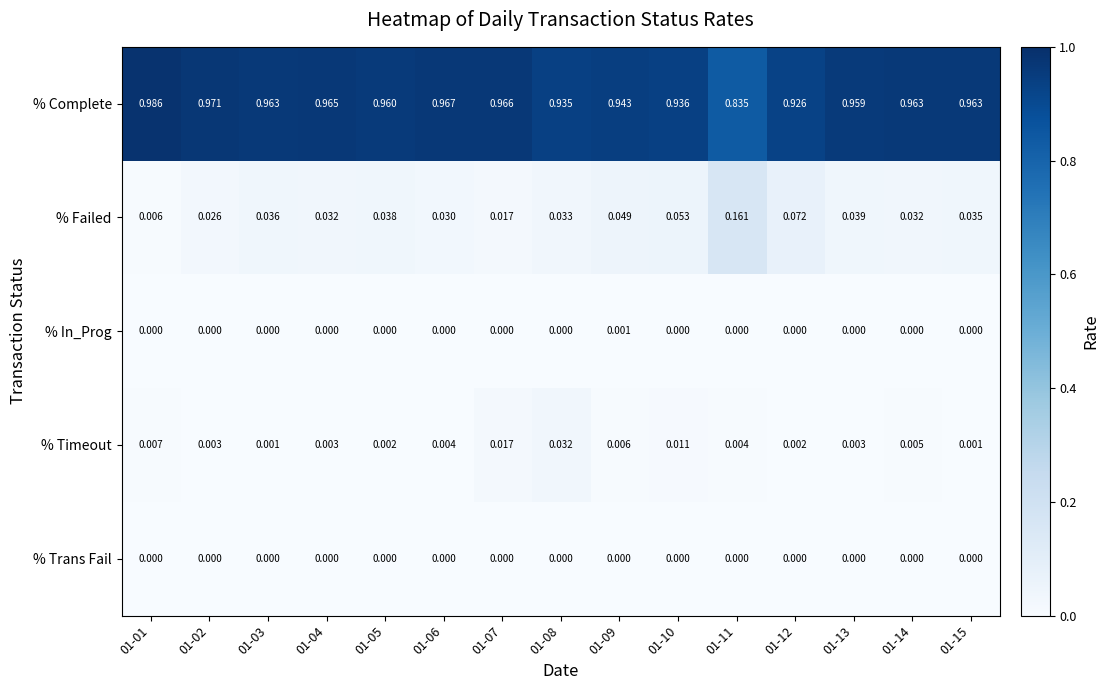

Between 01-05 and 01-06, which series saw the biggest shift?

% Failed